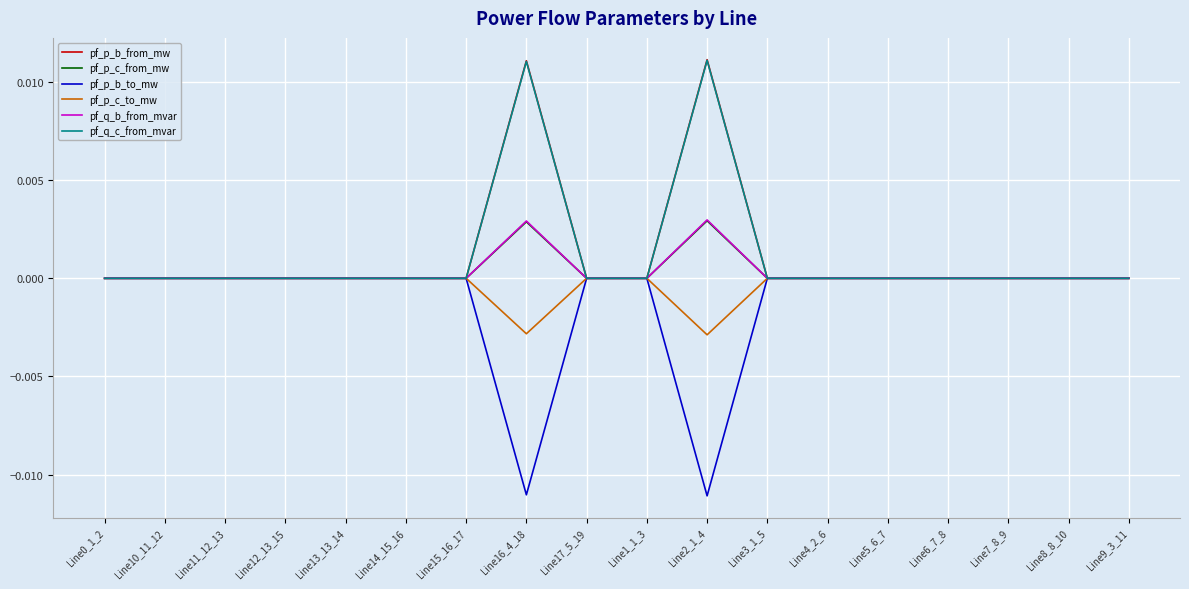

Is it true that pf_p_c_to_mw equals 0.0 at Line9_3_11?

True